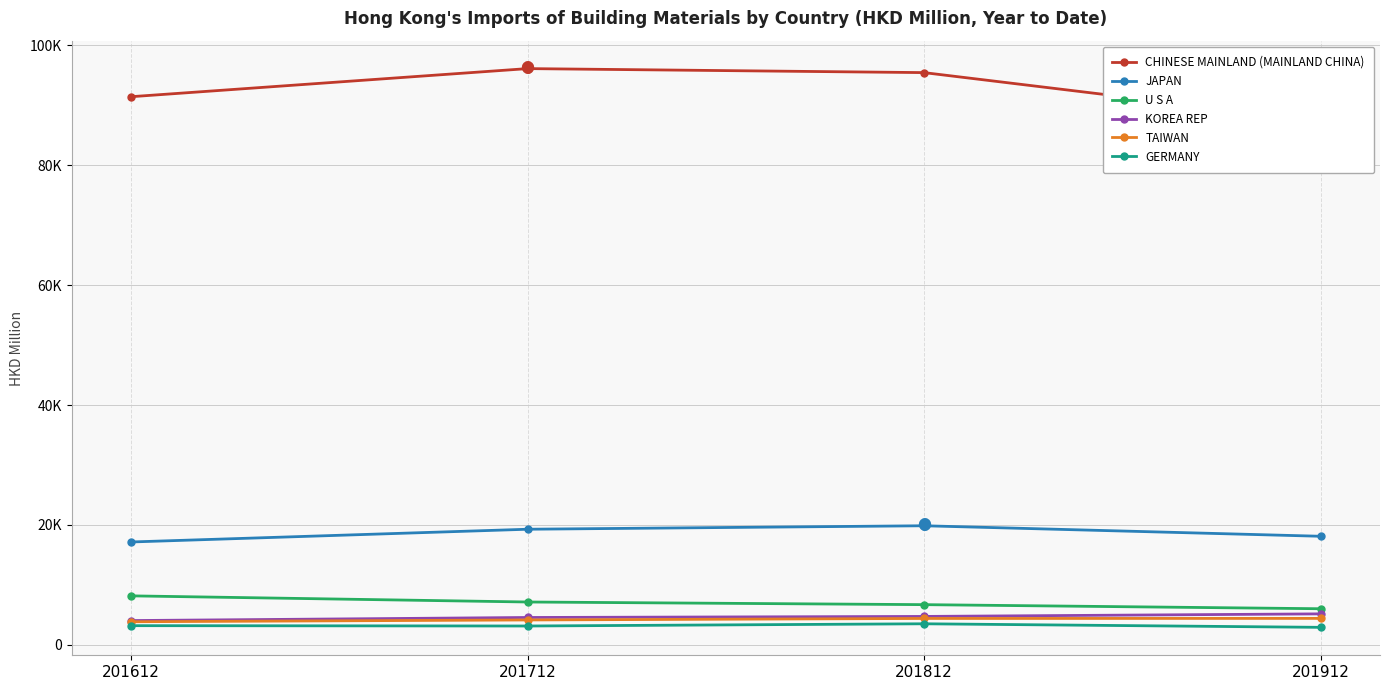

What is the total value across all series at 201712?

134430.7